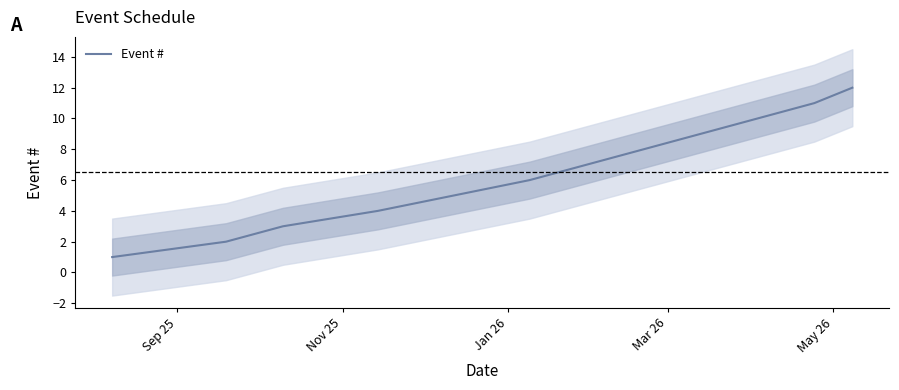

How many distinct data groups are displayed?

1